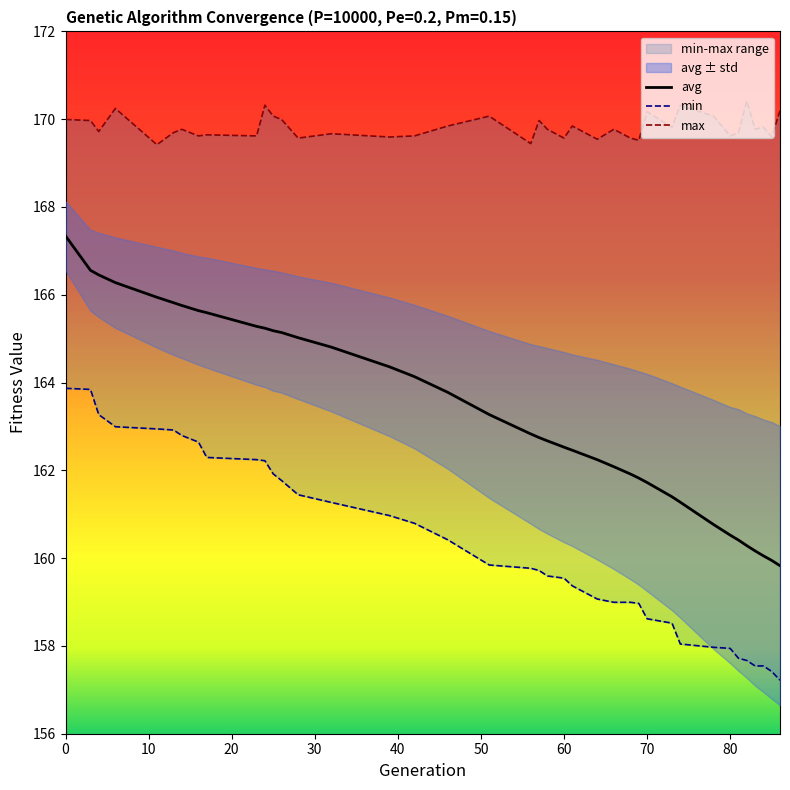

True or false: avg has a value of 264.0 at 4.

False